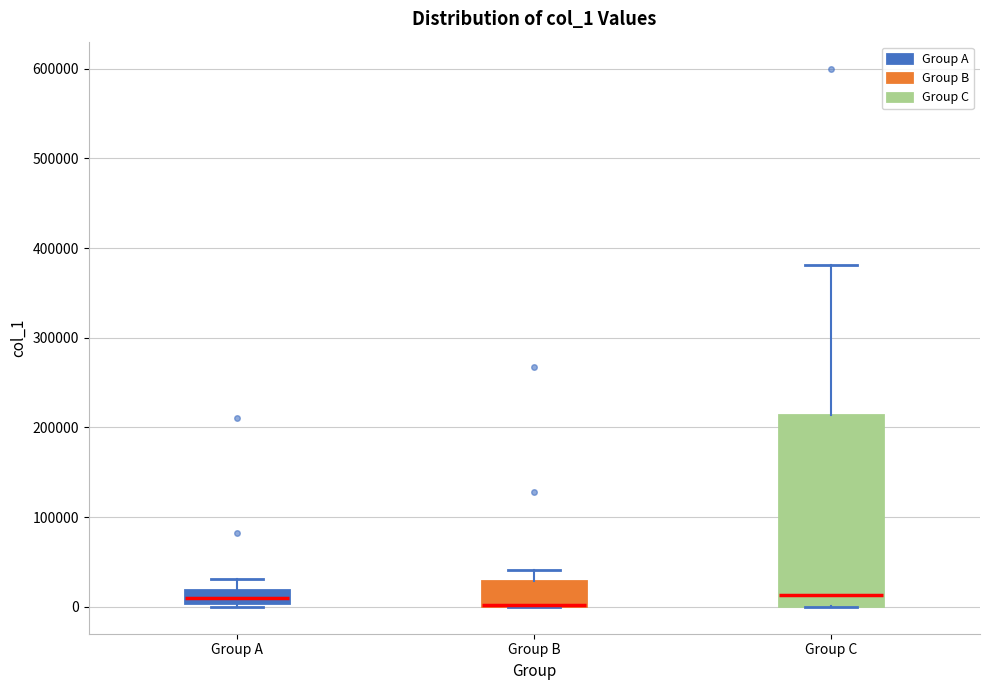

Which box is the tallest, from its lower edge to its upper edge?

Group C